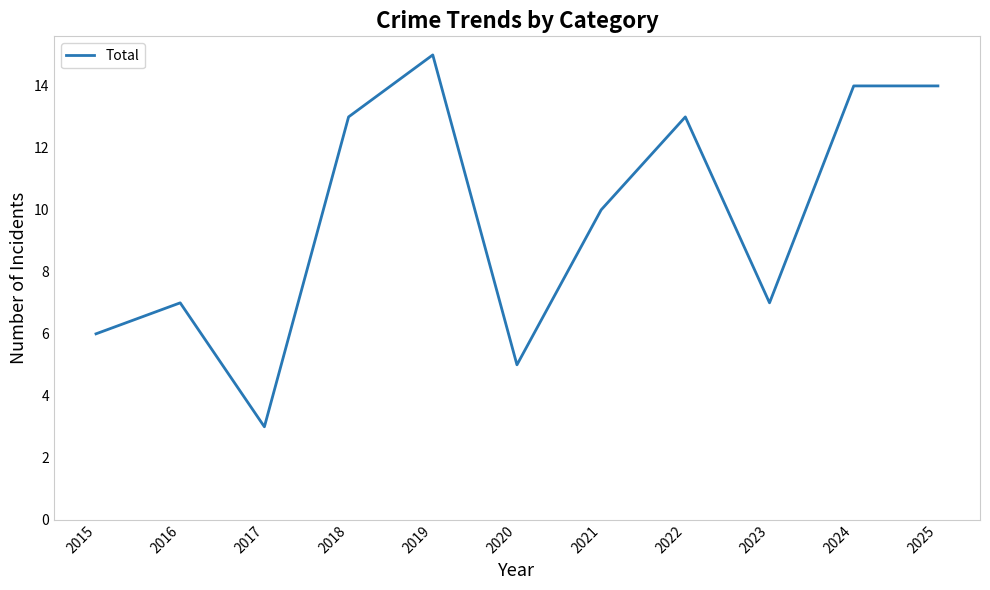

Which has a higher value, 2016 or 2021?

2021